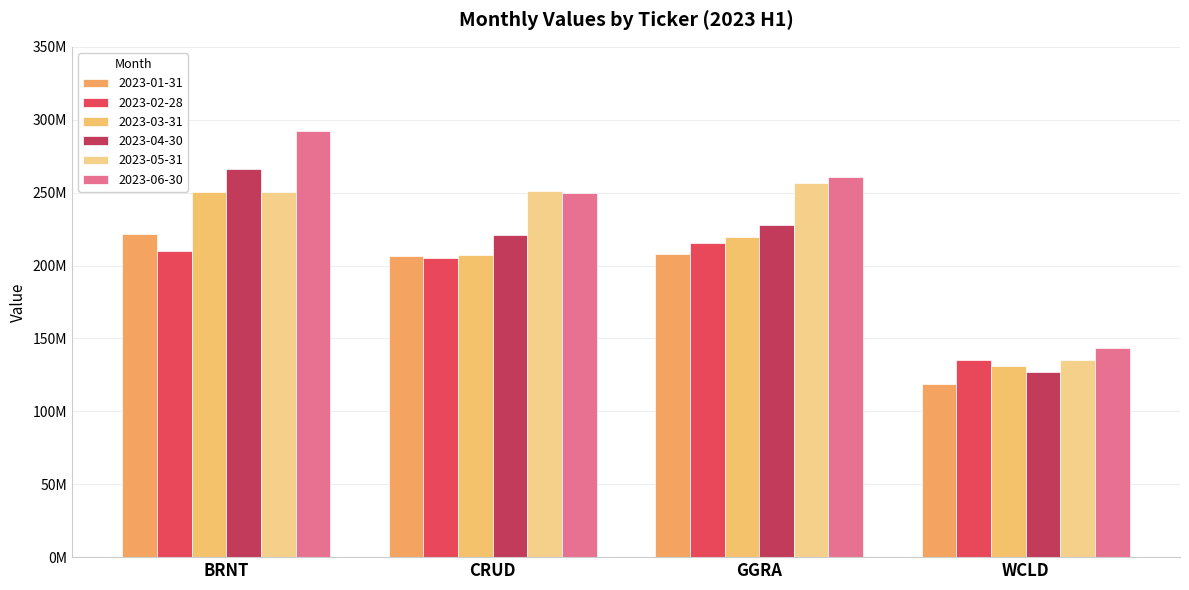

How many data points does each series have?

4